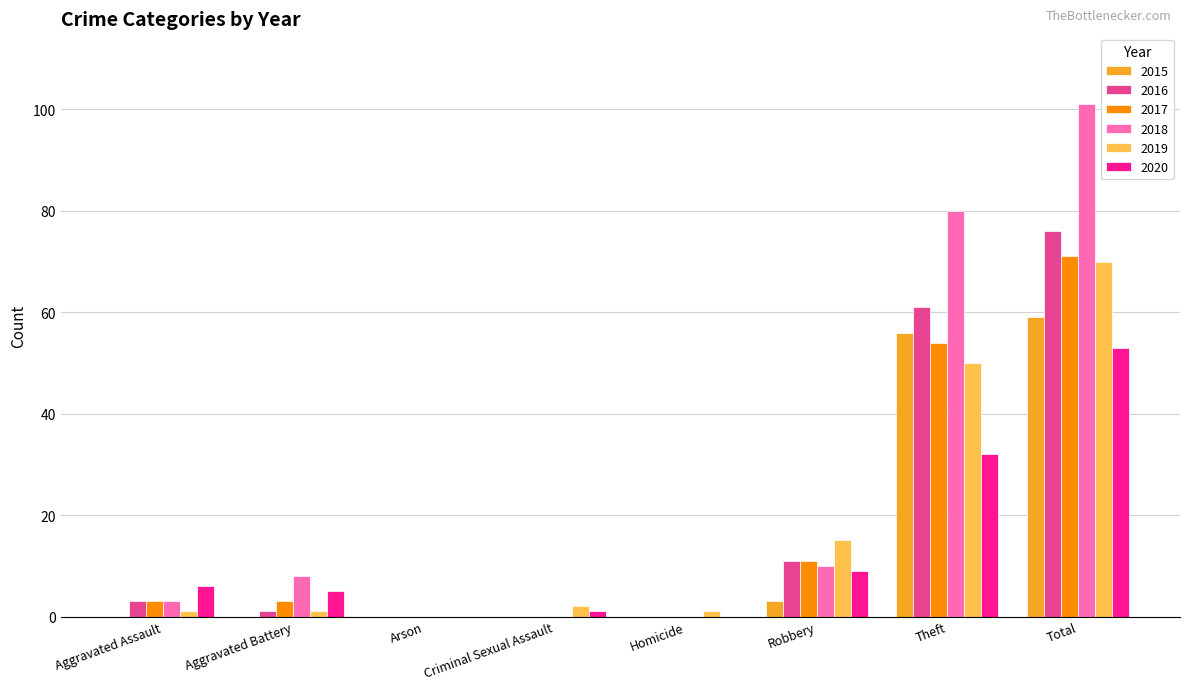

What is the maximum value for 2015?

59